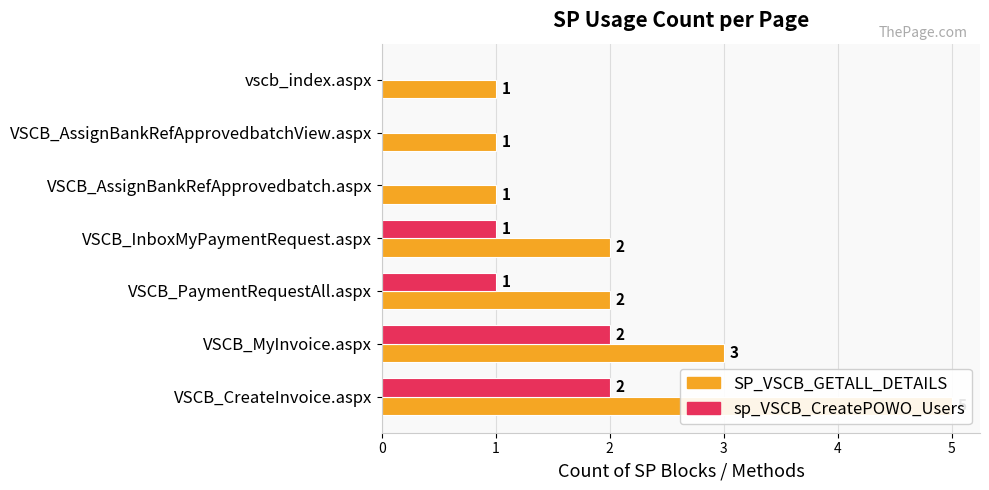

How many data points does each series have?

7